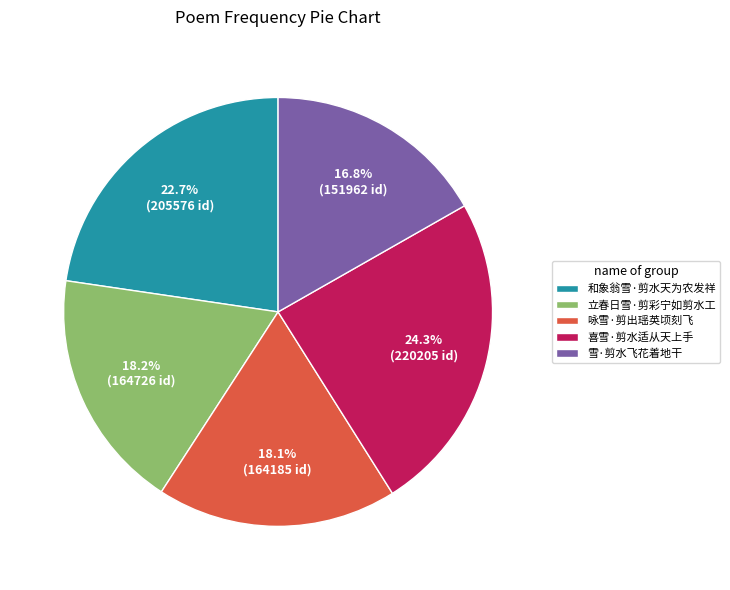

To the nearest percent, what percentage of the pie is 咏雪·剪出瑶英顷刻飞?

18%